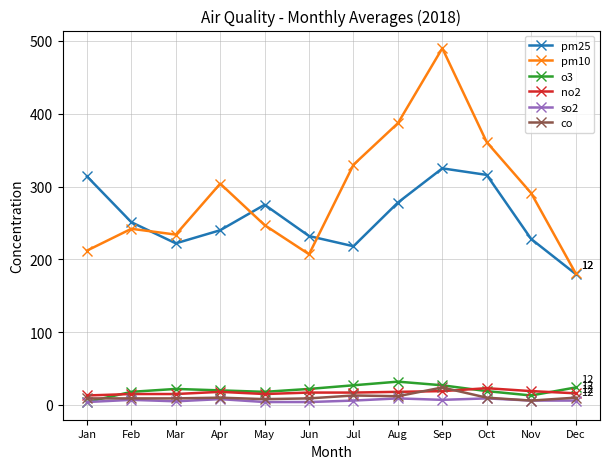

What is the difference between the maximum and minimum values in the pm10 series?

309